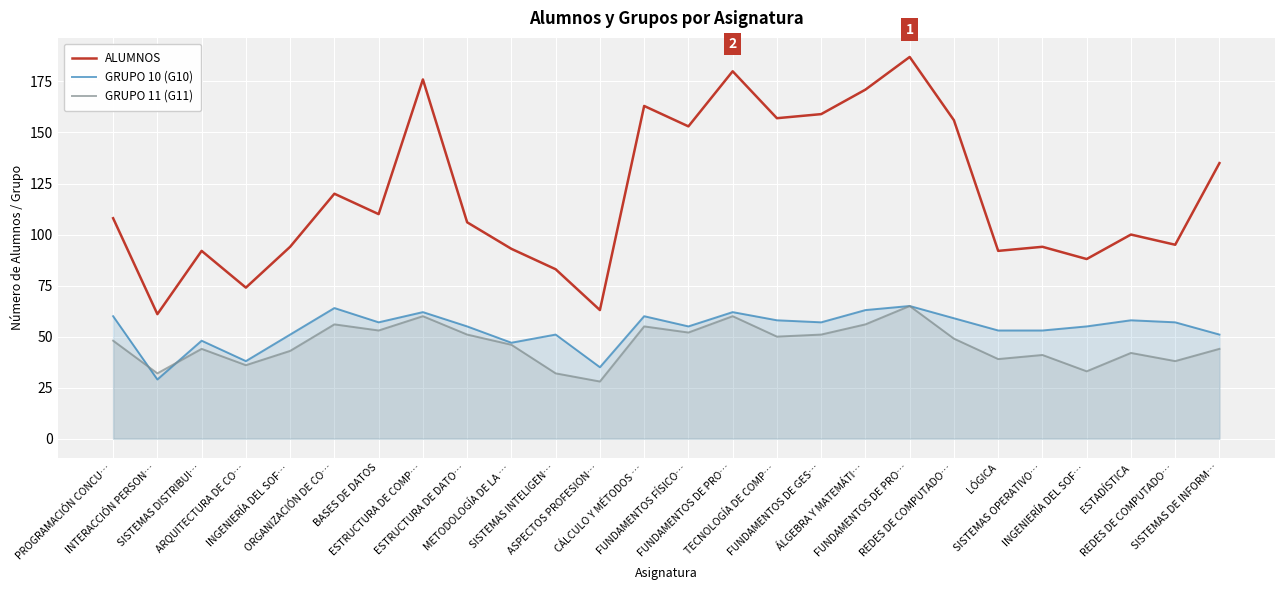

Is it true that GRUPO 10 (G10) equals 24 at ORGANIZACIÓN DE CO…?

False